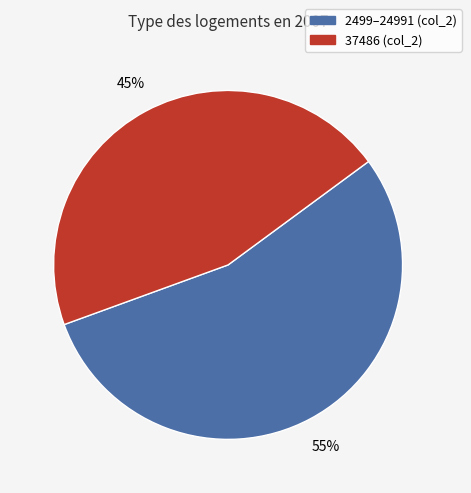

Is there any slice that represents more than half of the pie?

Yes